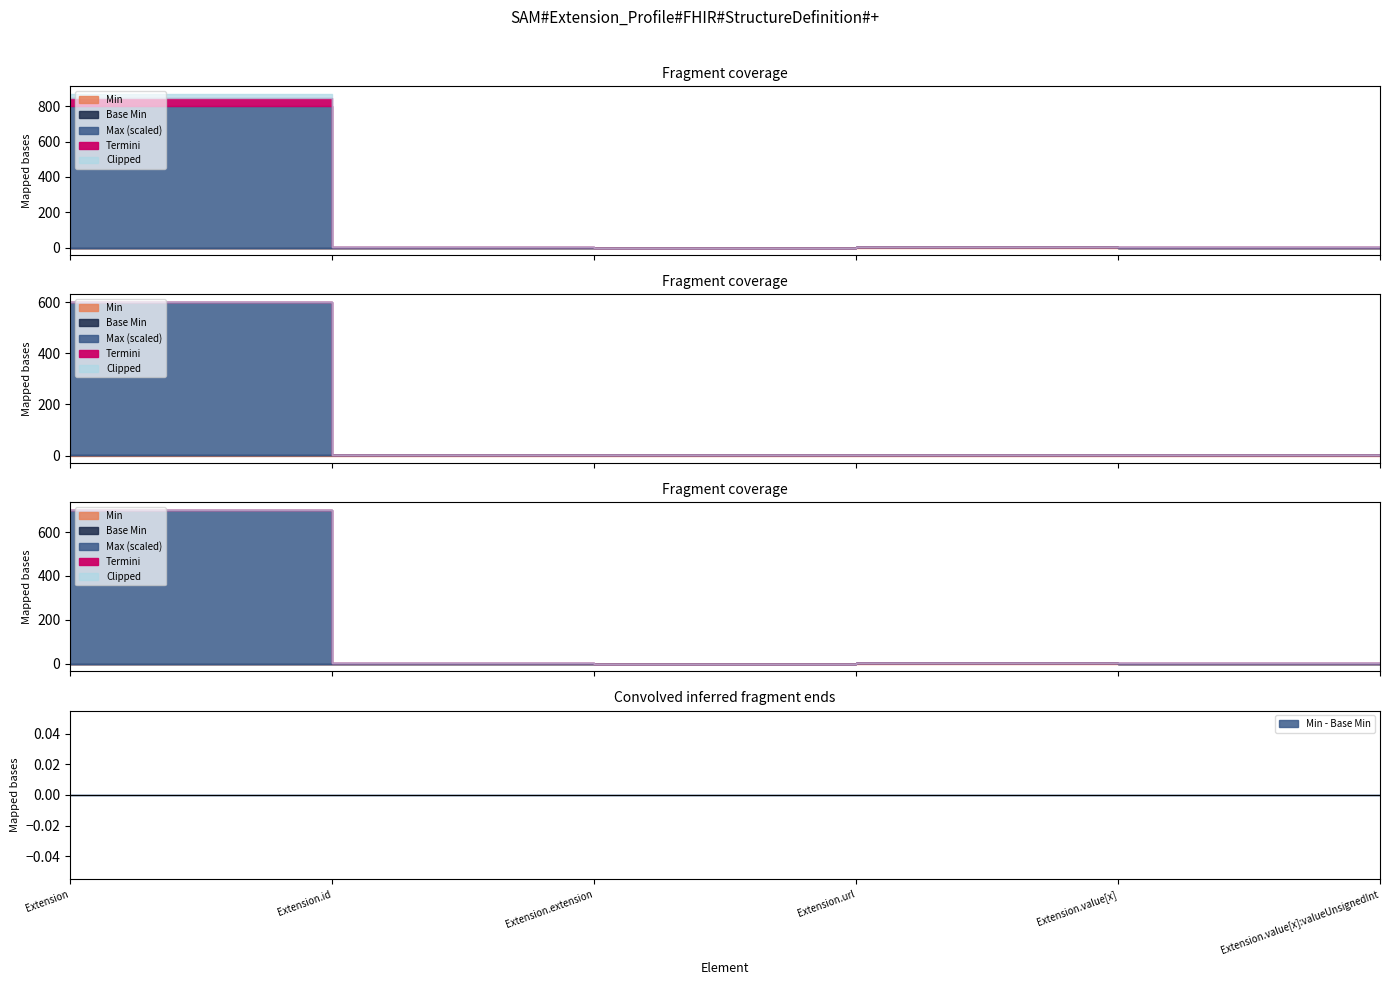

How many categories are shown in the chart?

6